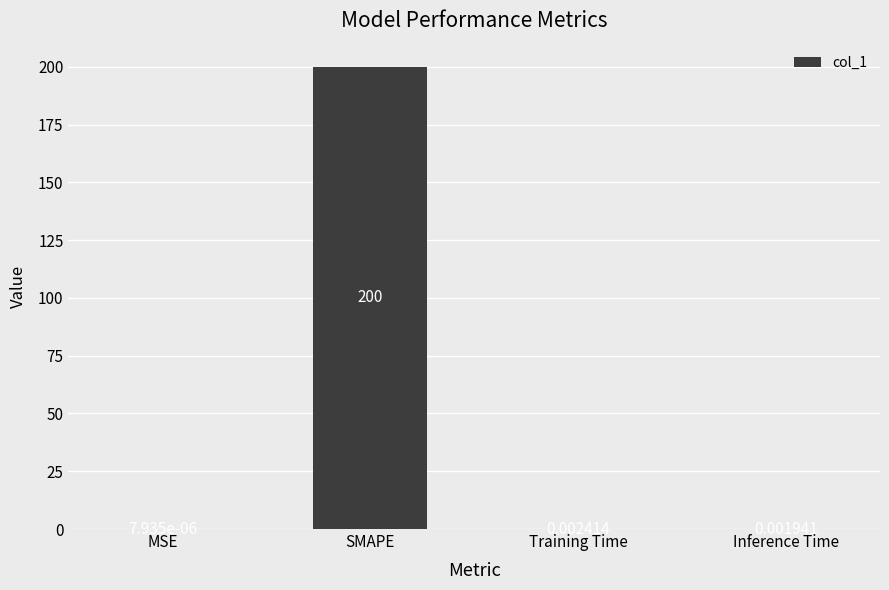

What is the sum of the values at Training Time and SMAPE?

200.0